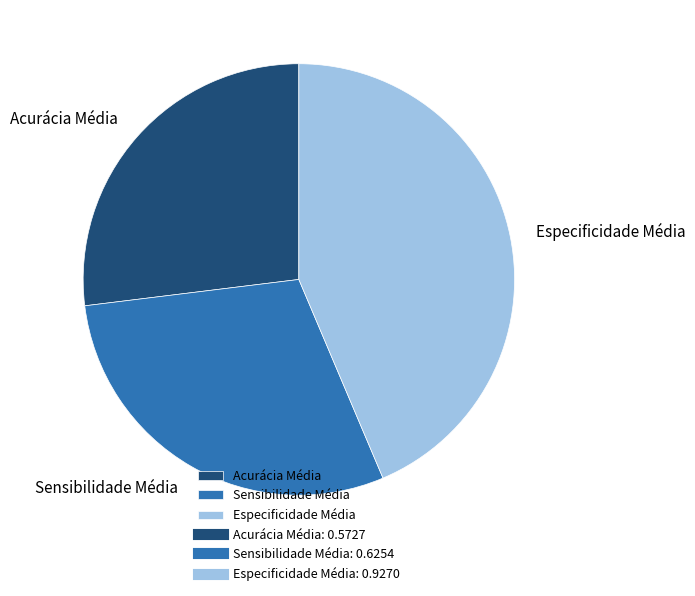

True or false: Sensibilidade Média accounts for 40% of the total.

False